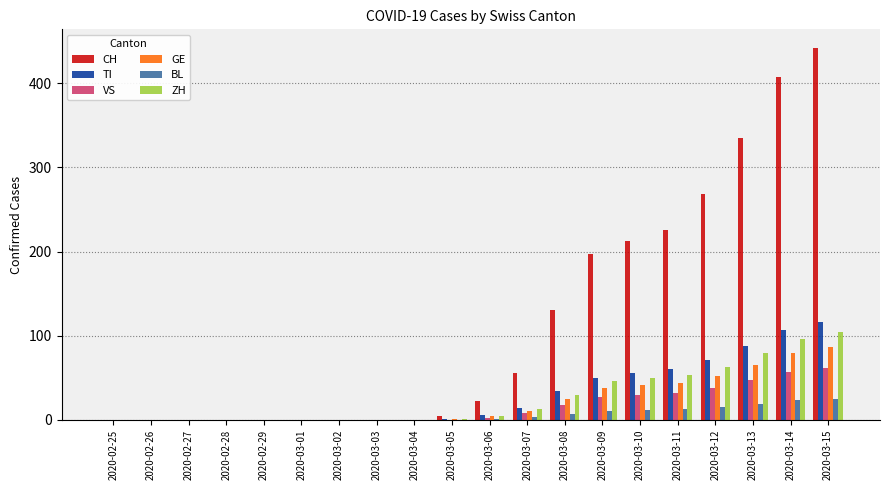

How many series are shown in this chart?

6